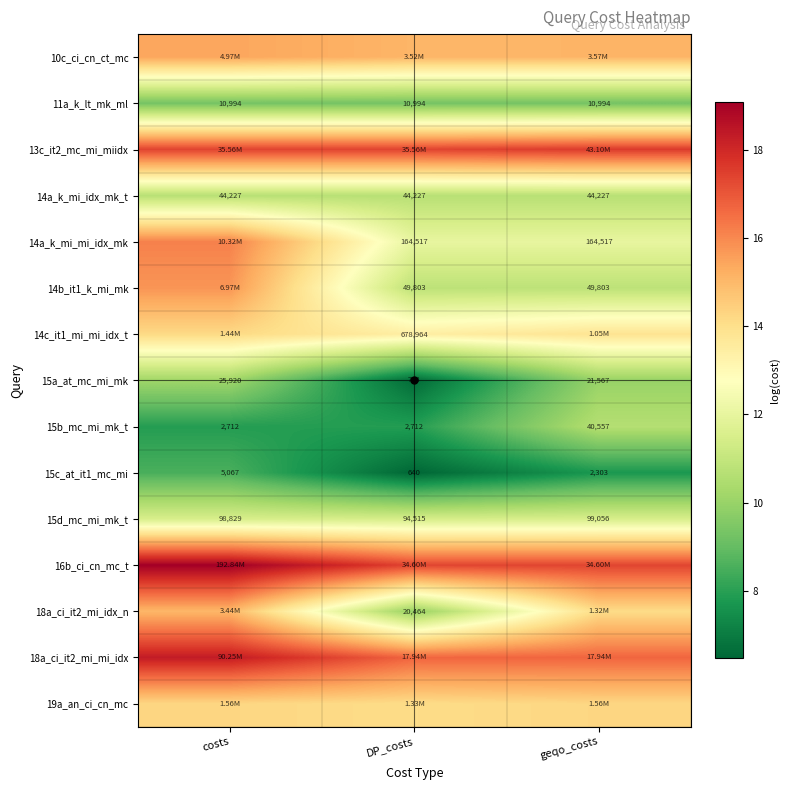

How many data points does each series have?

3